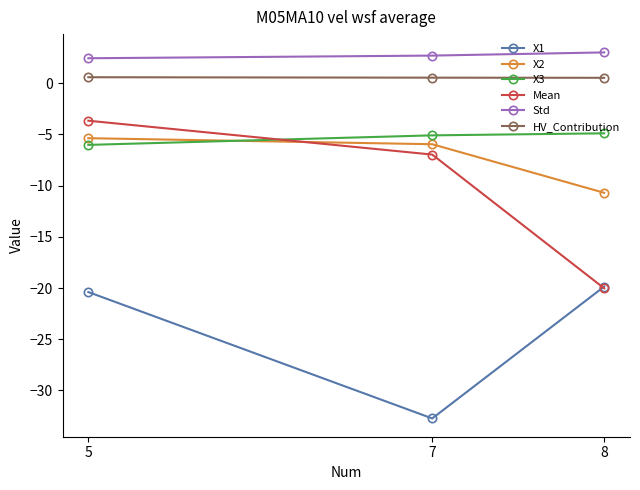

What is the approximate value of Mean at 7?

-7.0